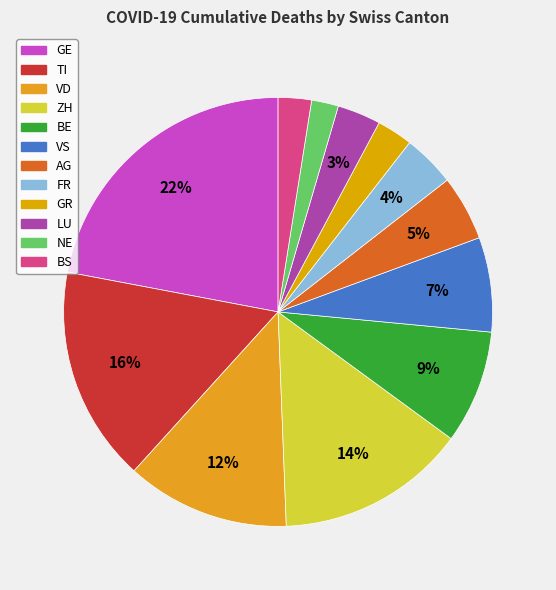

Count the number of slices in the pie.

12